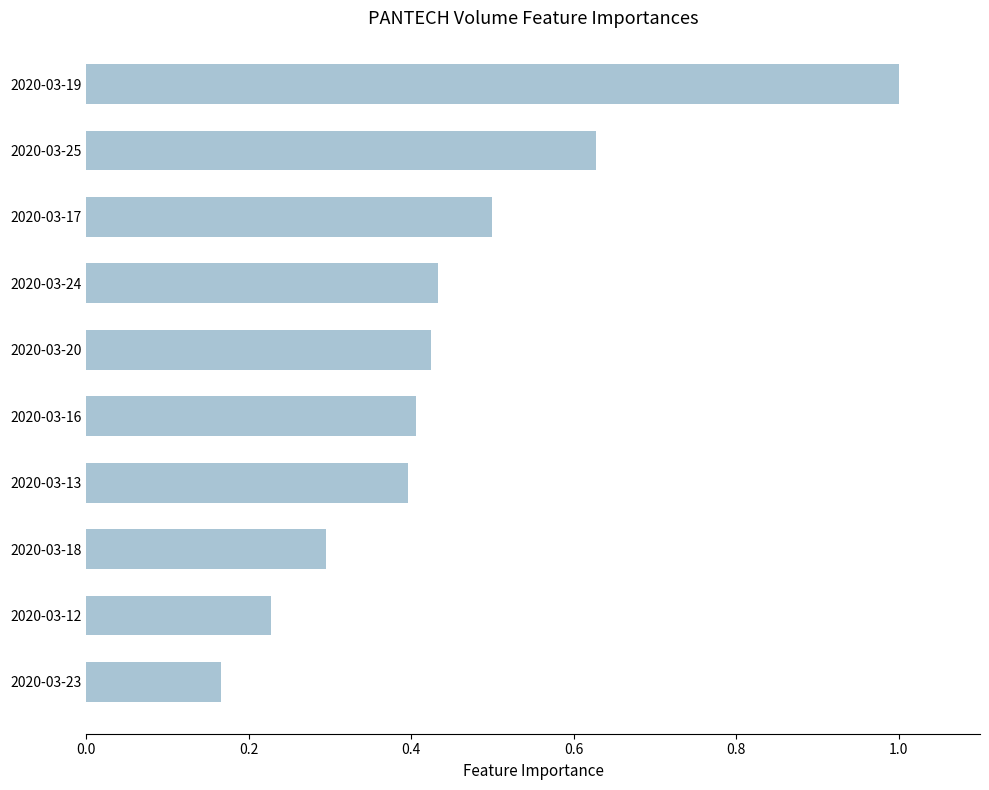

What is the change in value from 2020-03-20 to 2020-03-17?

+0.1